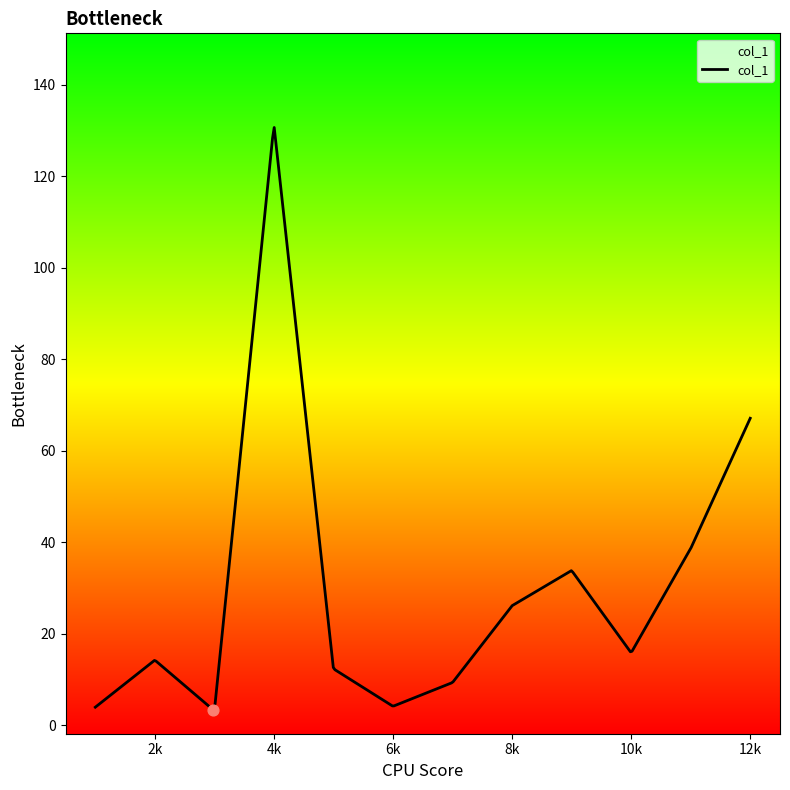

Approximately how many times larger is the value at 6 compared to 11?

0.1